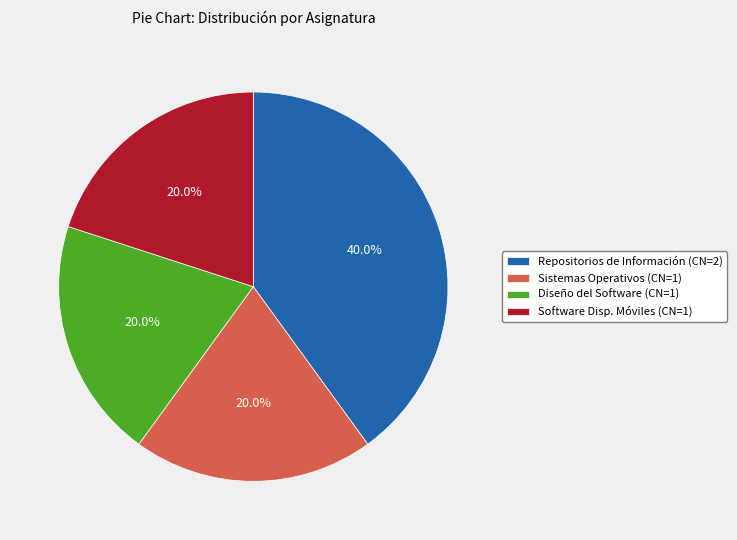

Approximately how many times larger is the value at Diseño del Software (CN=1) compared to Software Disp. Móviles (CN=1)?

1.0